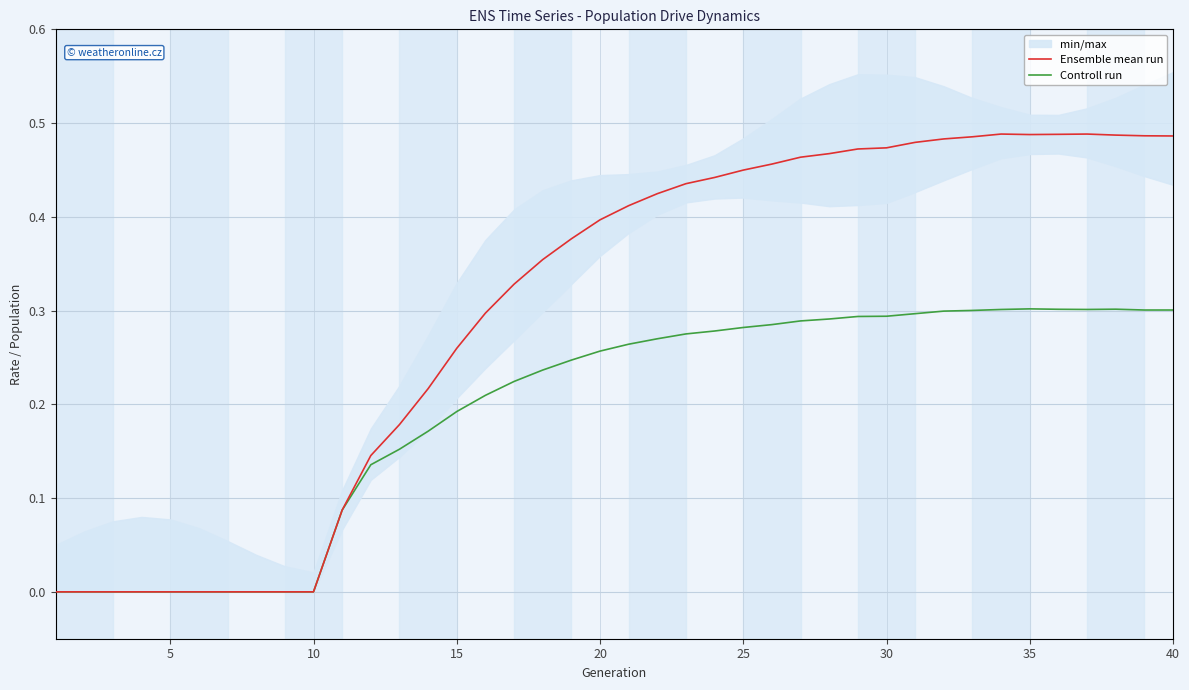

True or false: Ensemble mean run has a value of 0.7 at 20.

False